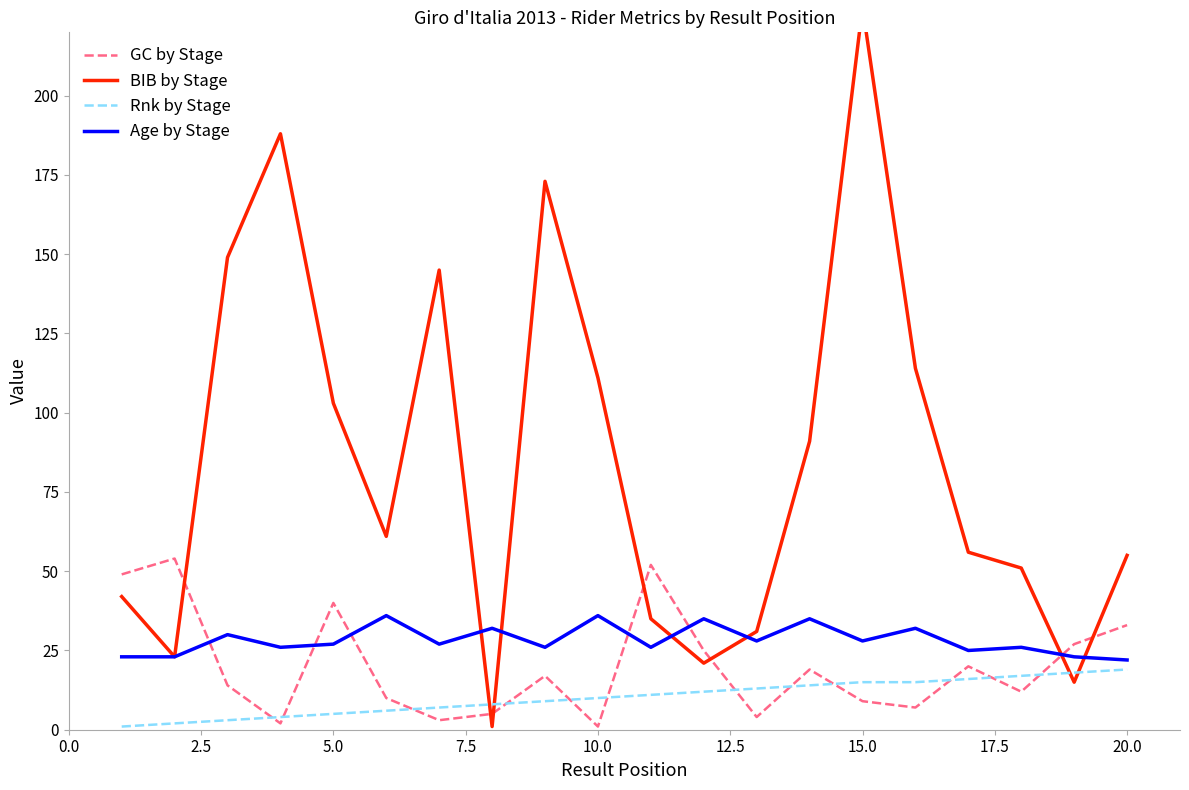

Is it true that Rnk by Stage equals 15 at 15.0?

True